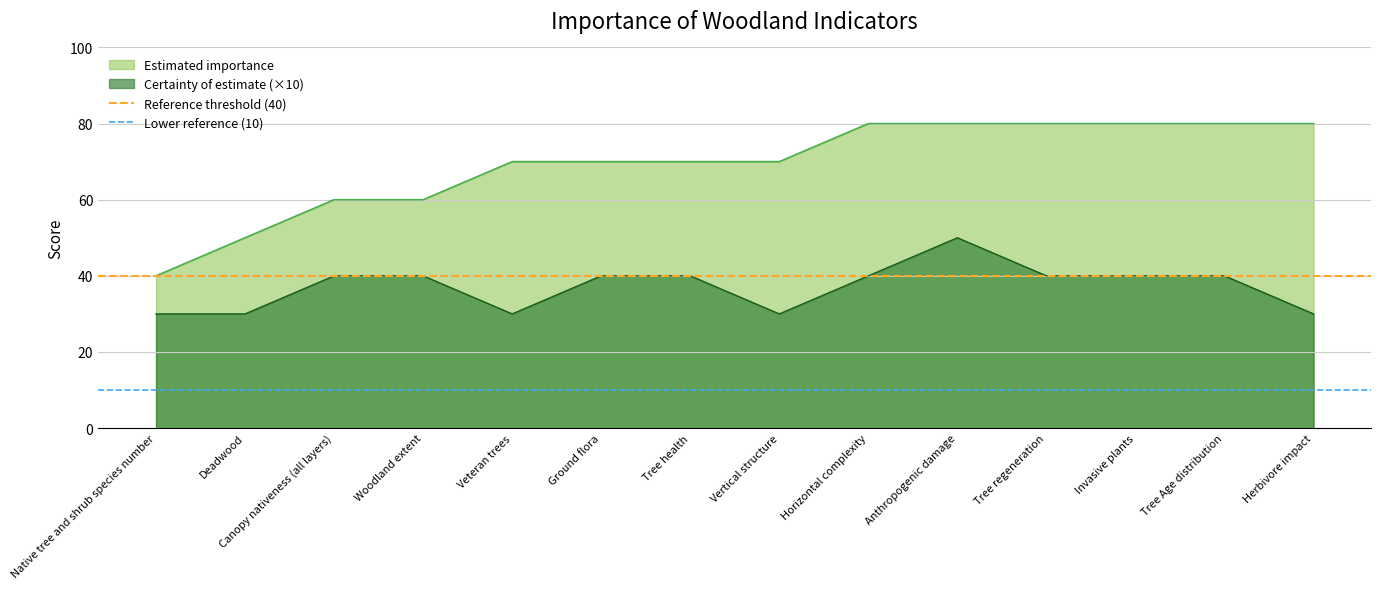

What is the average value of the Reference threshold (40) series?

40